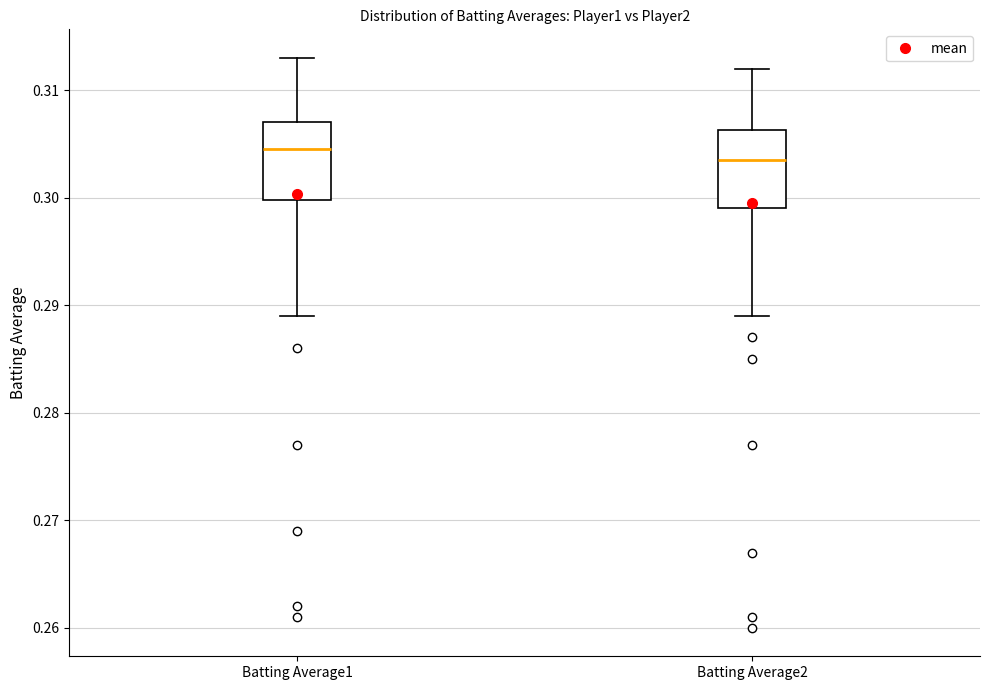

Which box's median line is the highest?

Batting Average1